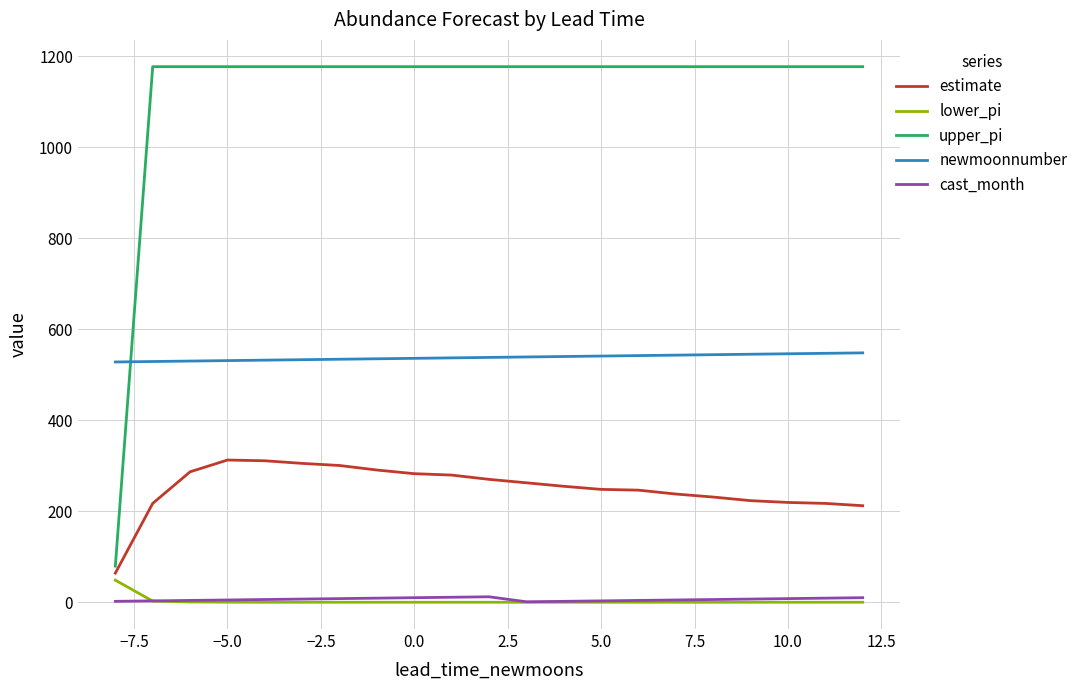

What are all the series names shown in the legend?

estimate, lower_pi, upper_pi, newmoonnumber, cast_month